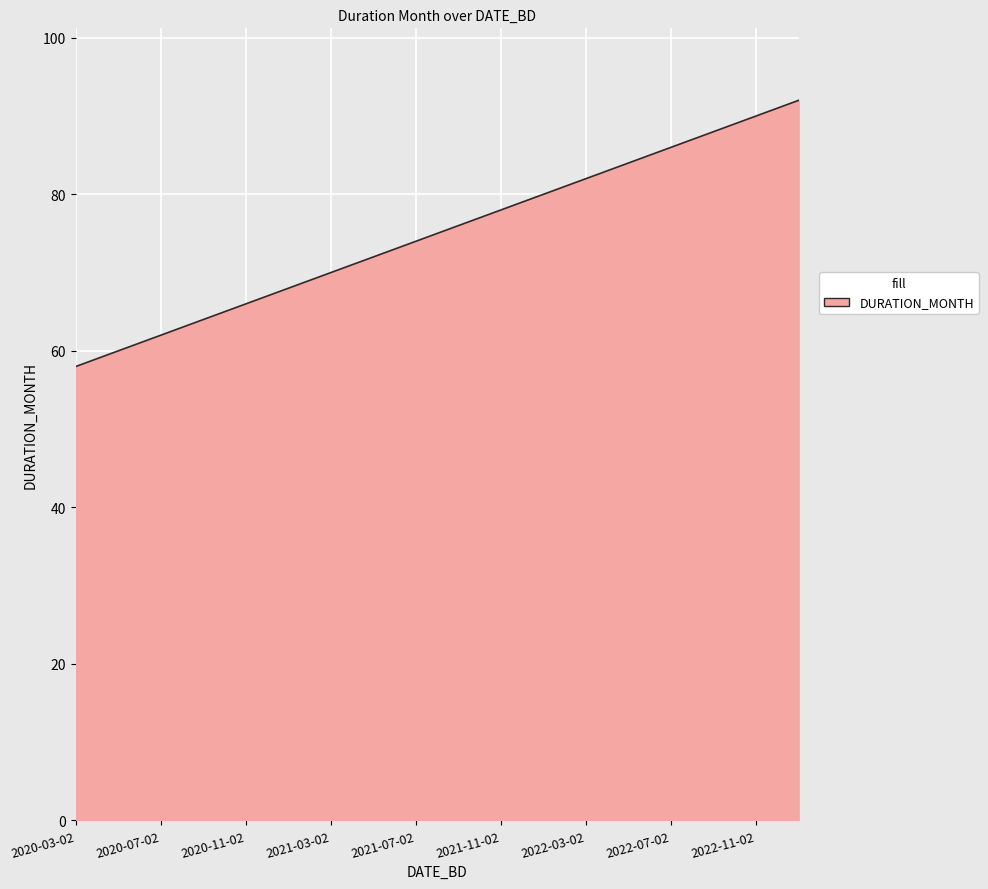

What is the greatest value displayed?

92.0